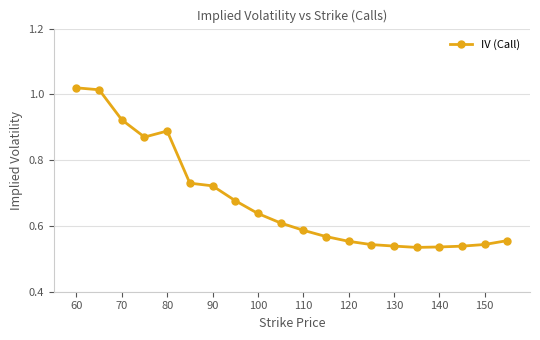

Which has a higher value, 90 or 130?

90